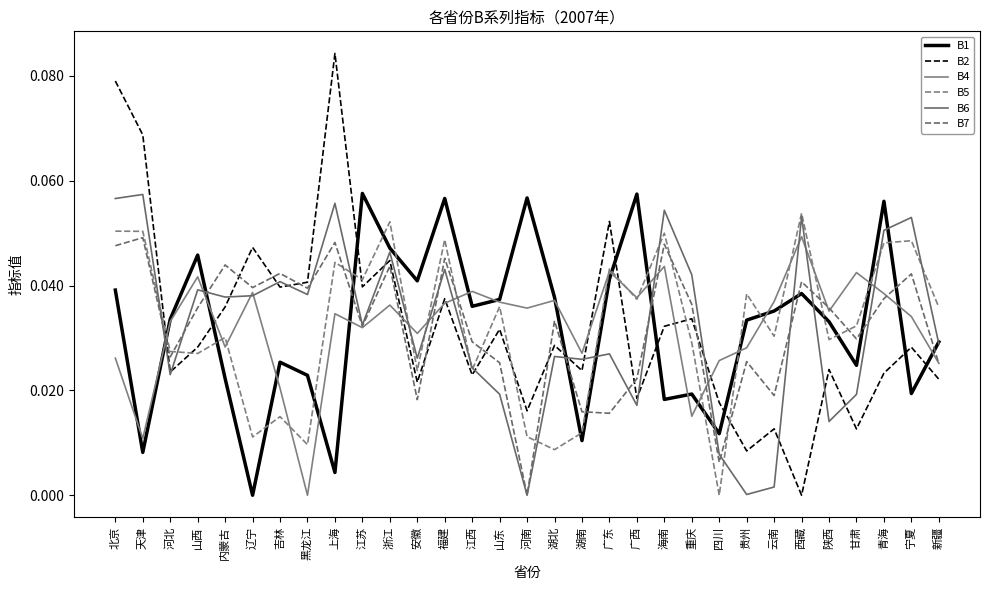

How many values in B4 are above zero?

30